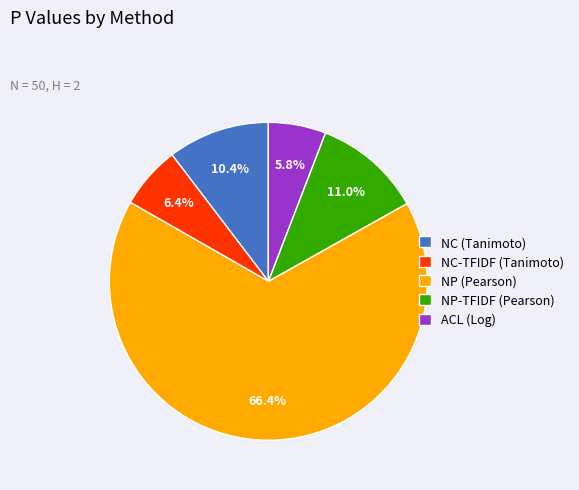

Between NP-TFIDF (Pearson) and NC-TFIDF (Tanimoto), which is larger?

NP-TFIDF (Pearson)